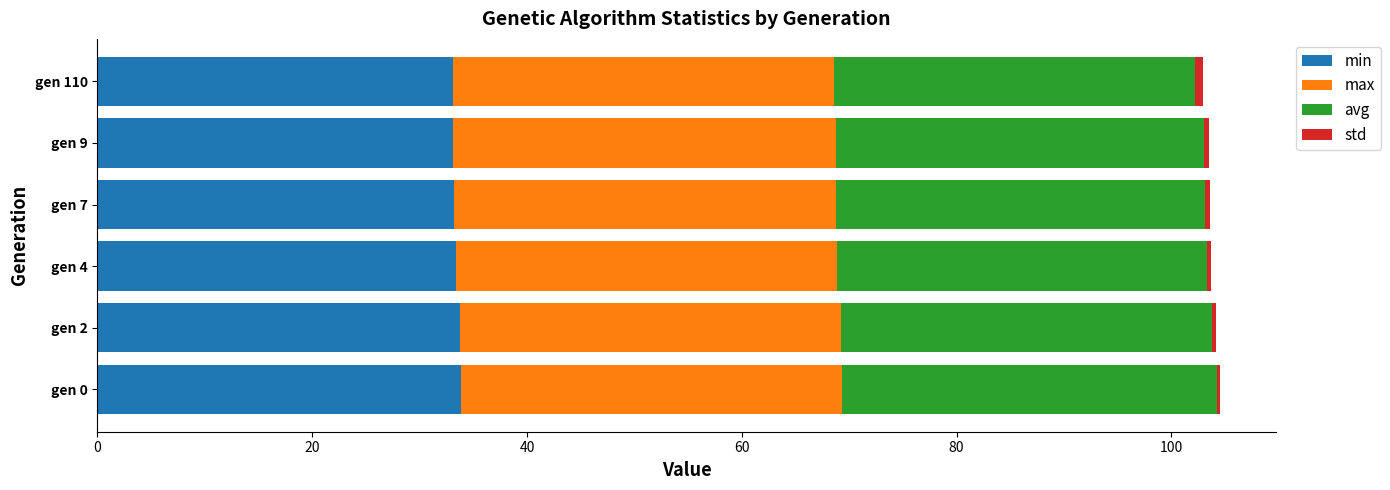

What is the sum of all min values?

200.5